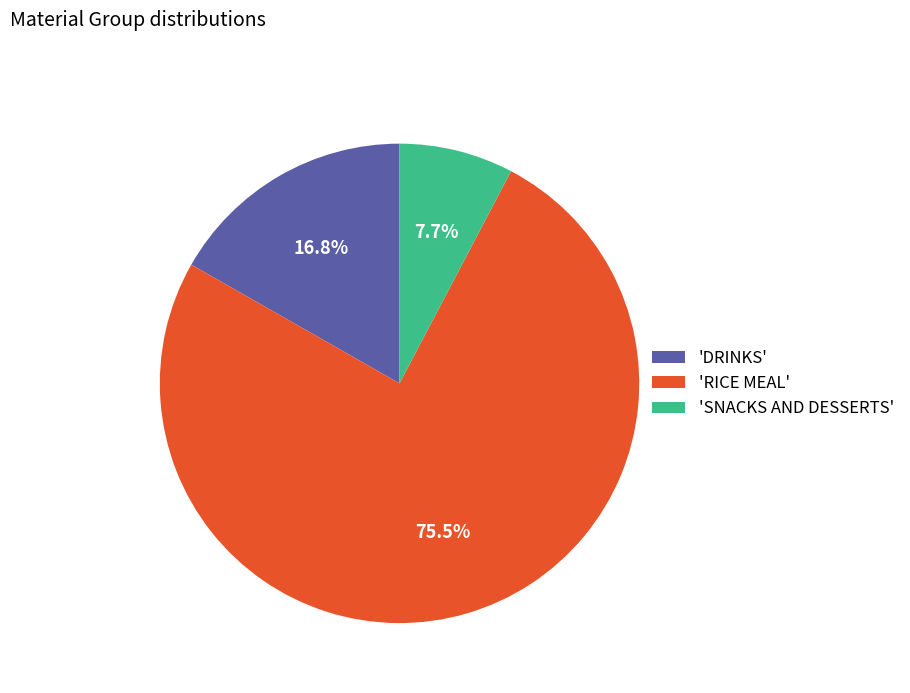

Is the sum of 'RICE MEAL' and 'SNACKS AND DESSERTS' greater than half?

Yes